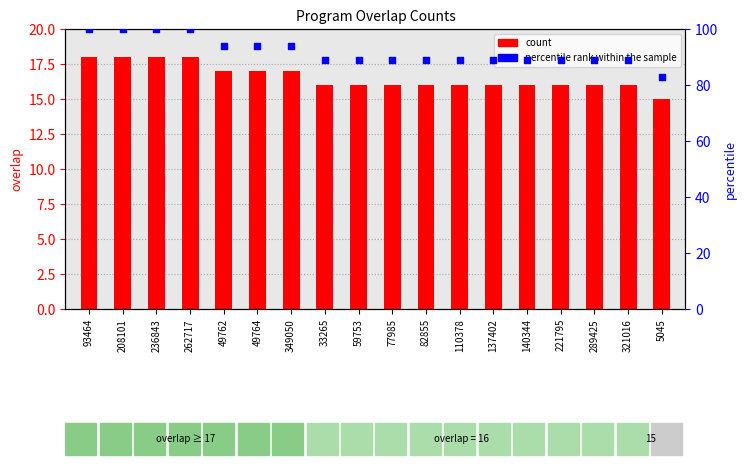

What is the total value across all series at 59753?

105